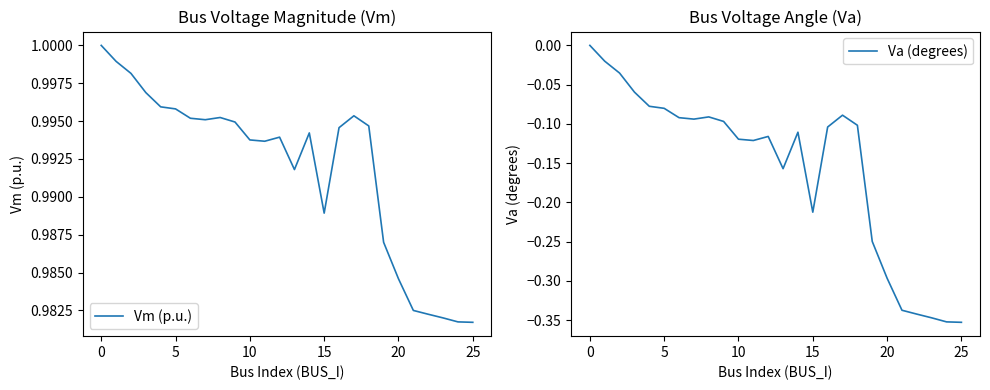

The Va (degrees) series shows -0.3 at 20. True or false?

True